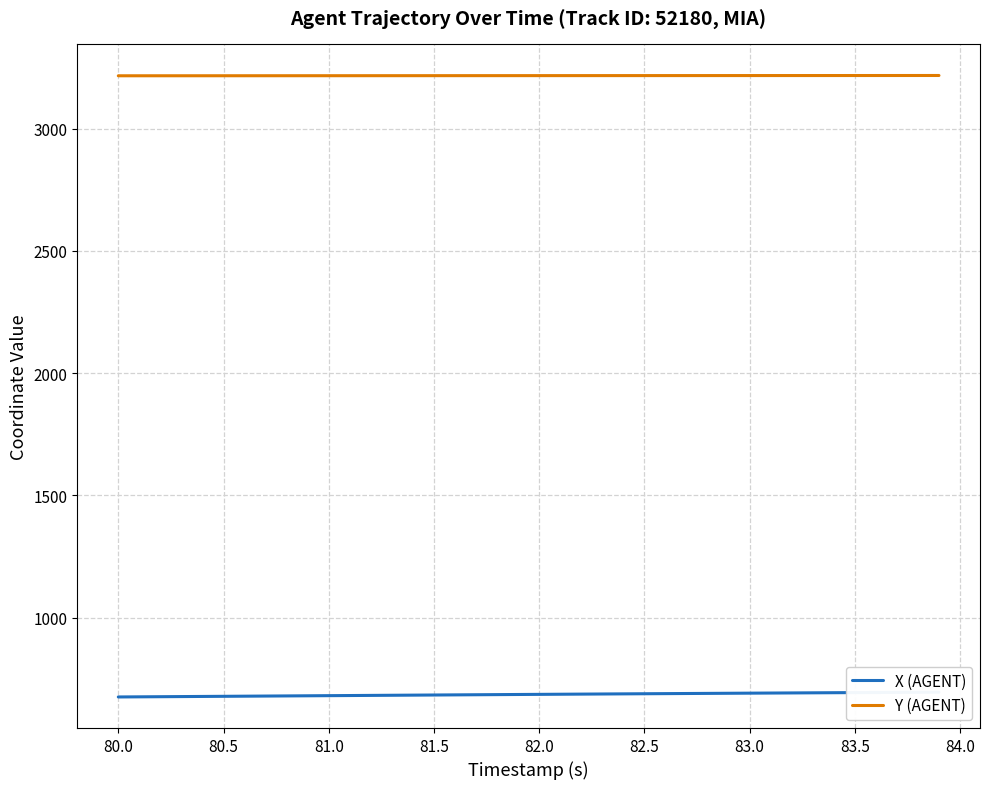

Which series has the widest spread of values?

X (AGENT)